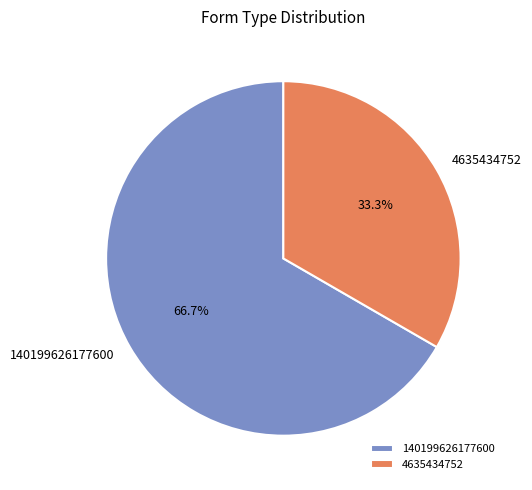

Which slice represents more than half of the pie?

140199626177600